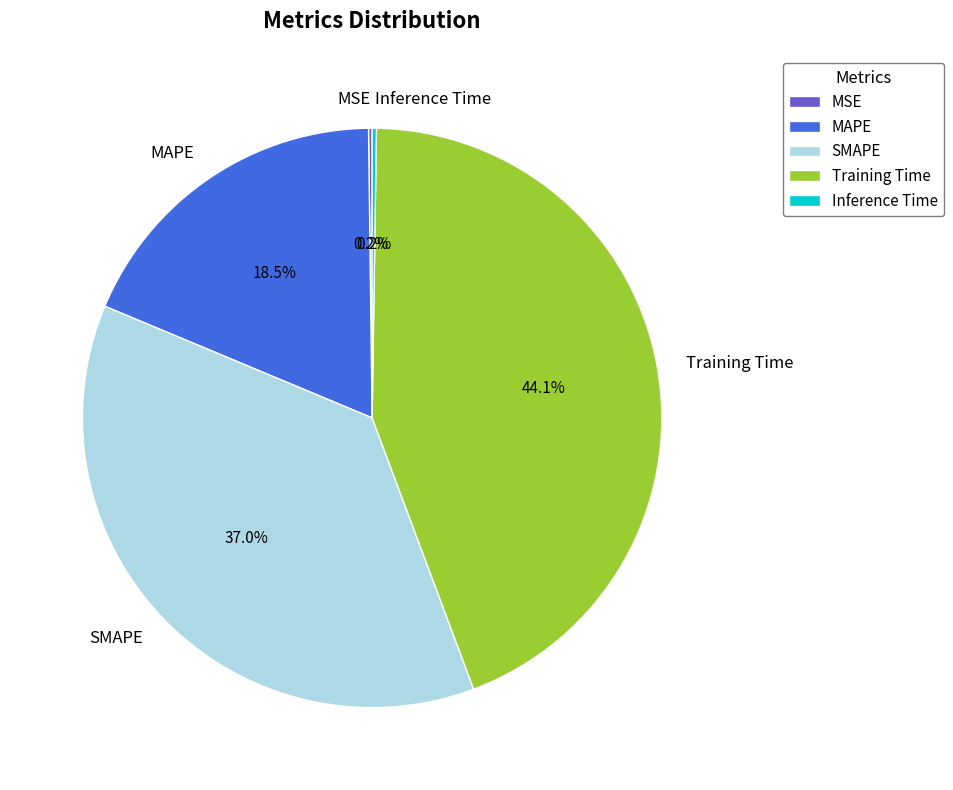

How much of the chart is everything except Training Time?

55.9%